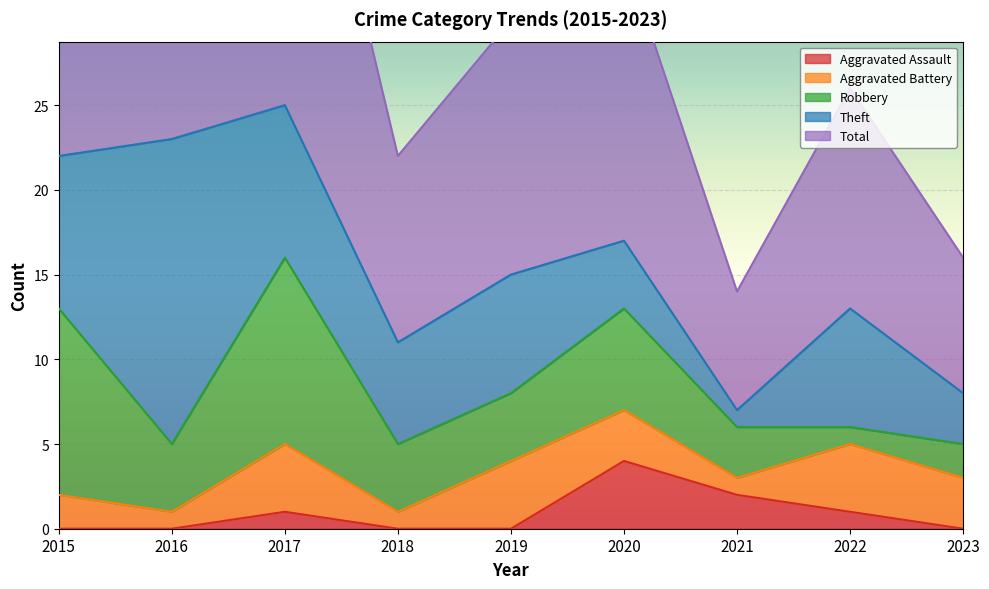

At which category is the sum across all series the highest?

2017